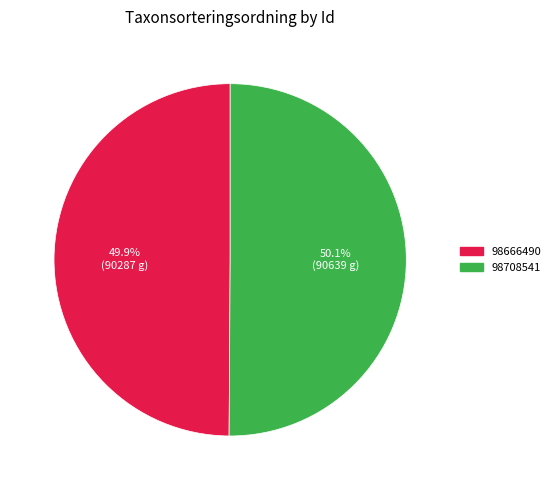

Count the number of slices in the pie.

2